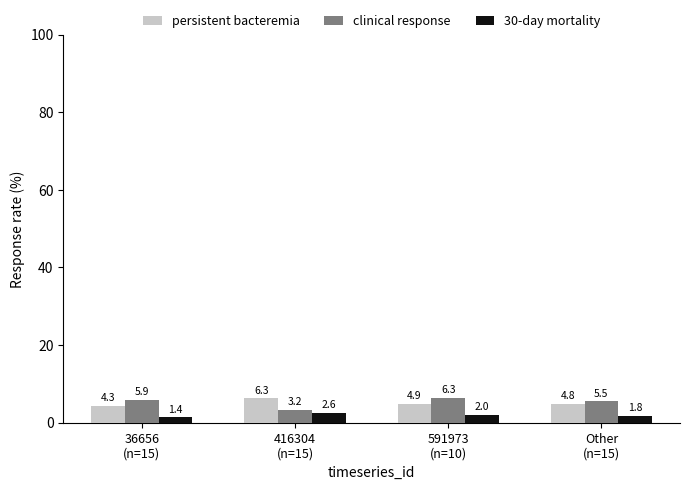

What is the label of the 2nd bar from the left?

416304
(n=15)